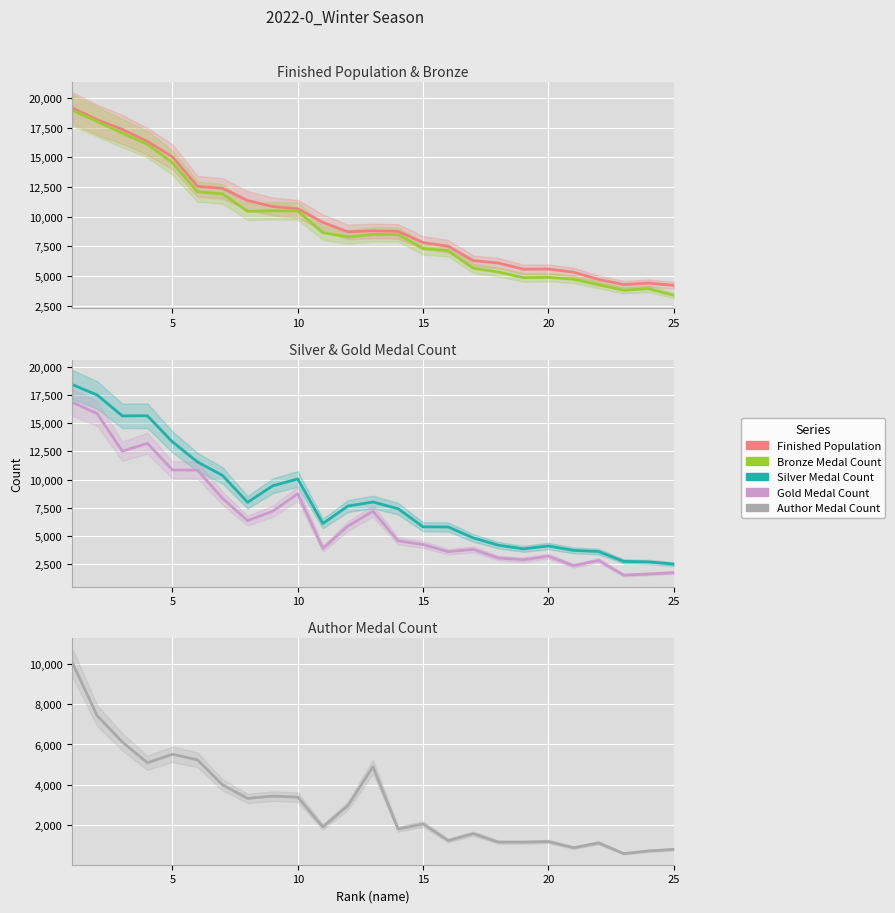

What is the difference between the second highest and second lowest values in the Silver Medal Count series?

14847